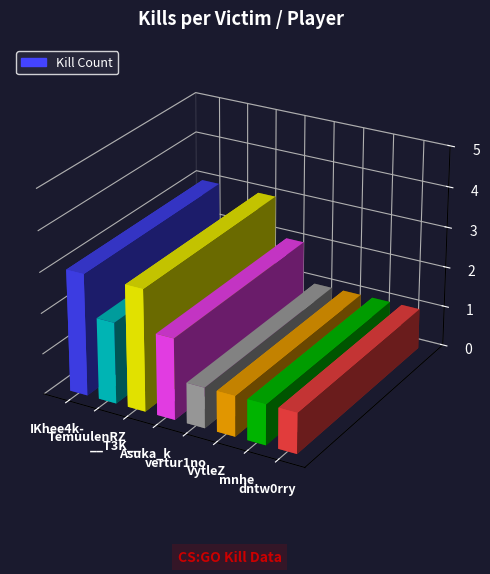

Which label corresponds to the largest value in the chart?

IKhee4k-